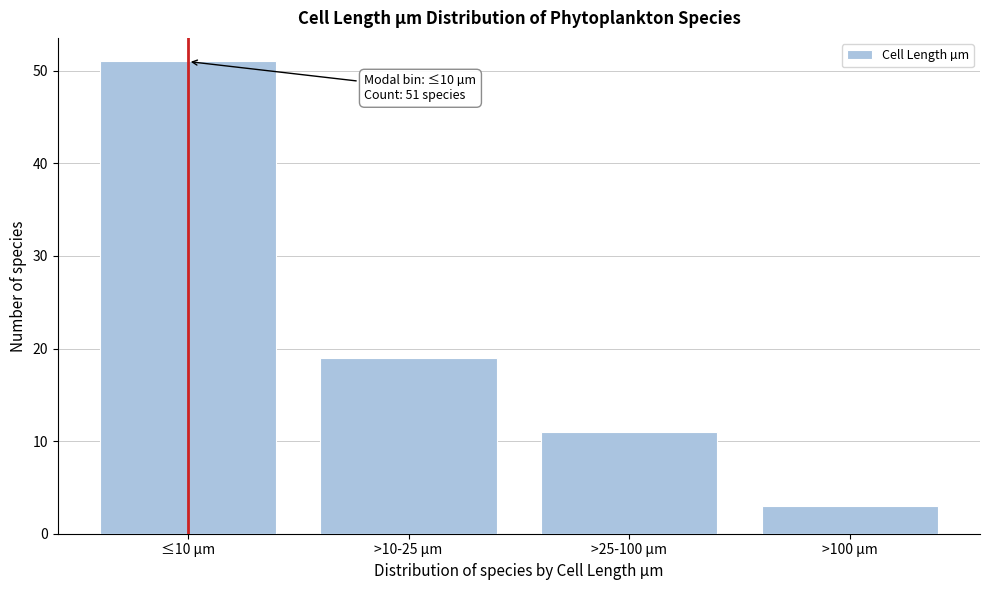

Reading left to right, transcribe all the data shown in this chart.

51	19	11	3